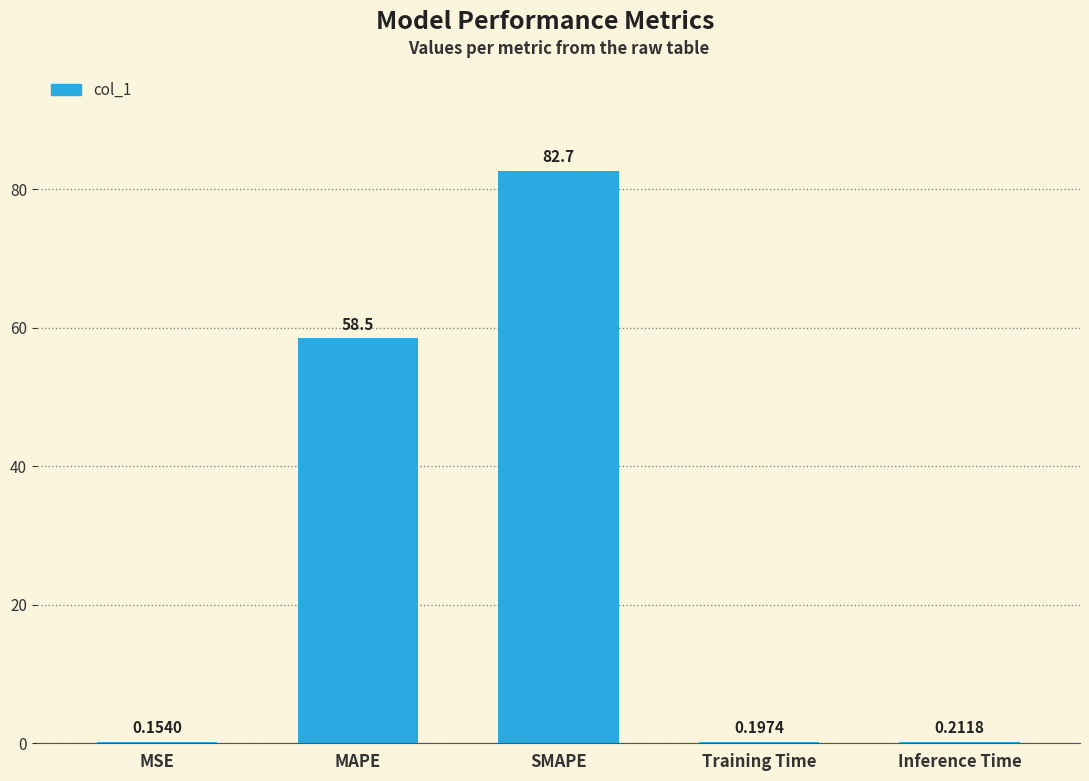

Which has a higher value, Training Time or SMAPE?

SMAPE